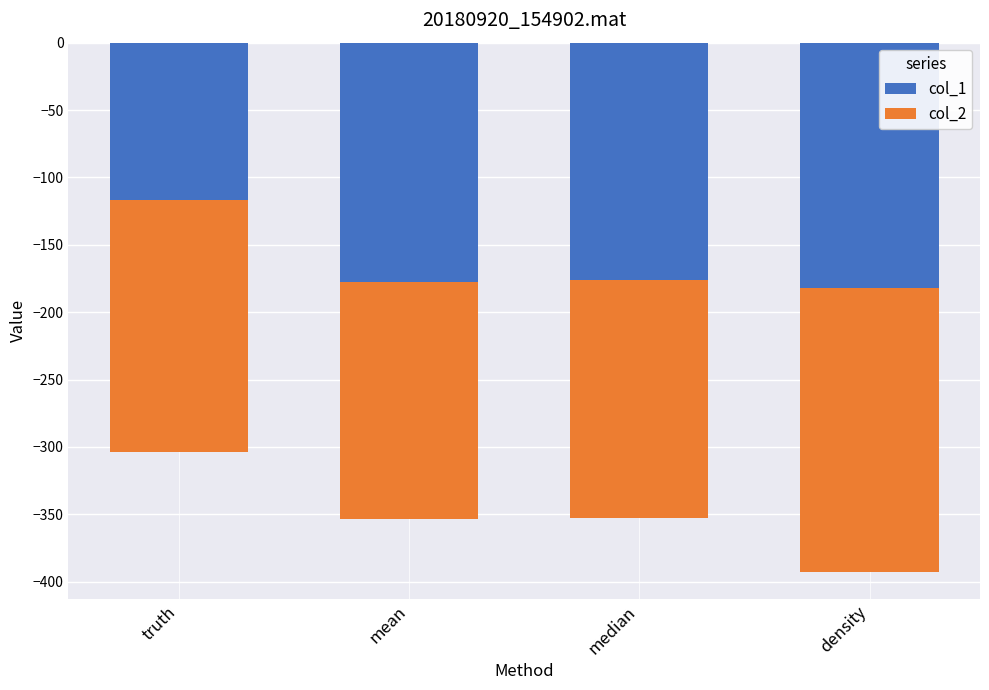

What are all the series names shown in the legend?

col_1, col_2